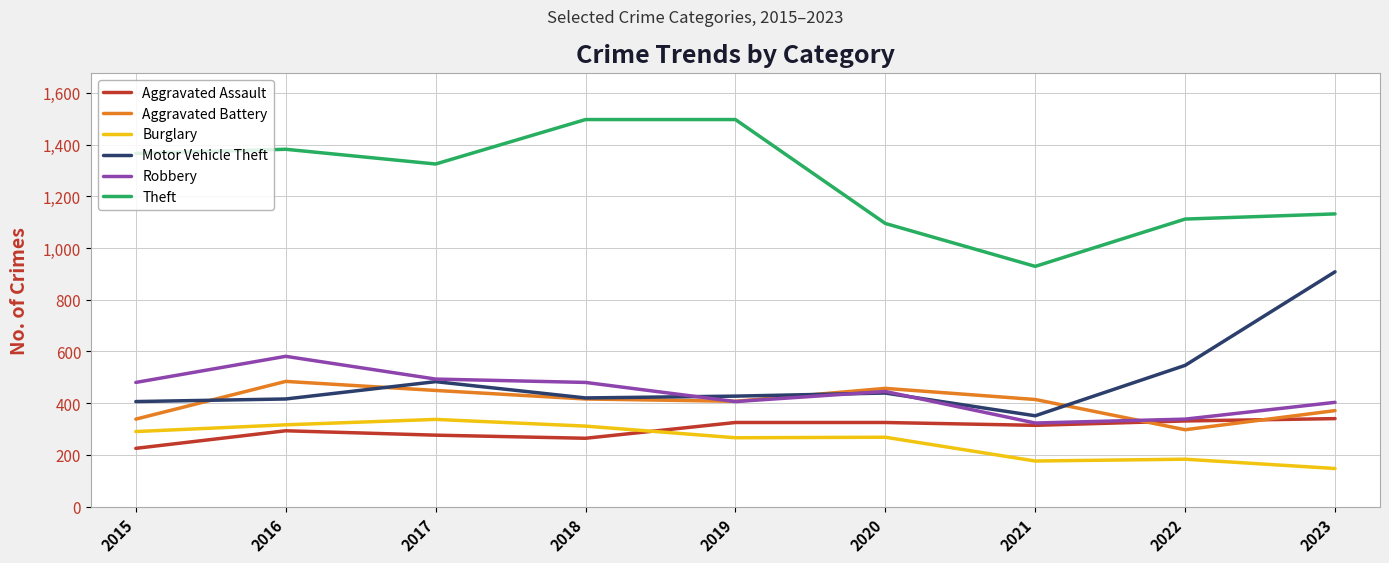

At which label is Robbery closest to 452?

2020